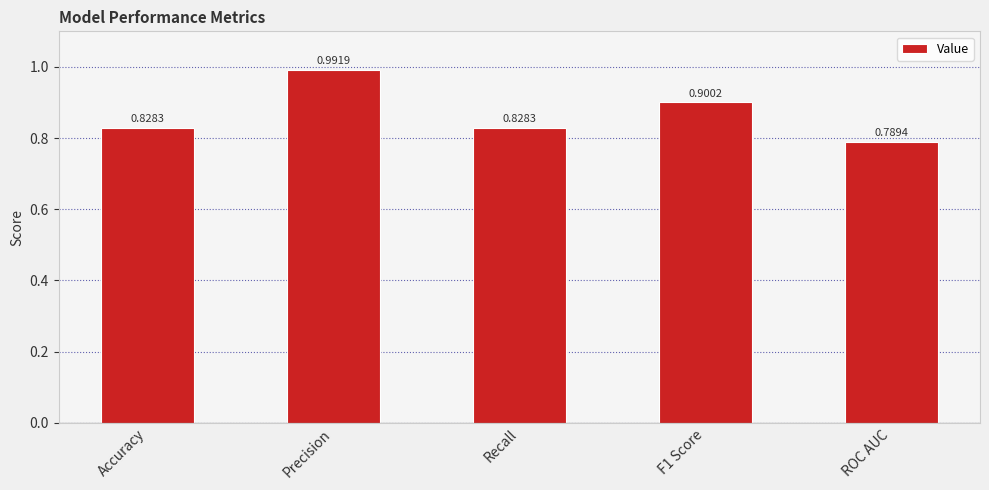

What is the label of the 5th bar from the right?

Accuracy